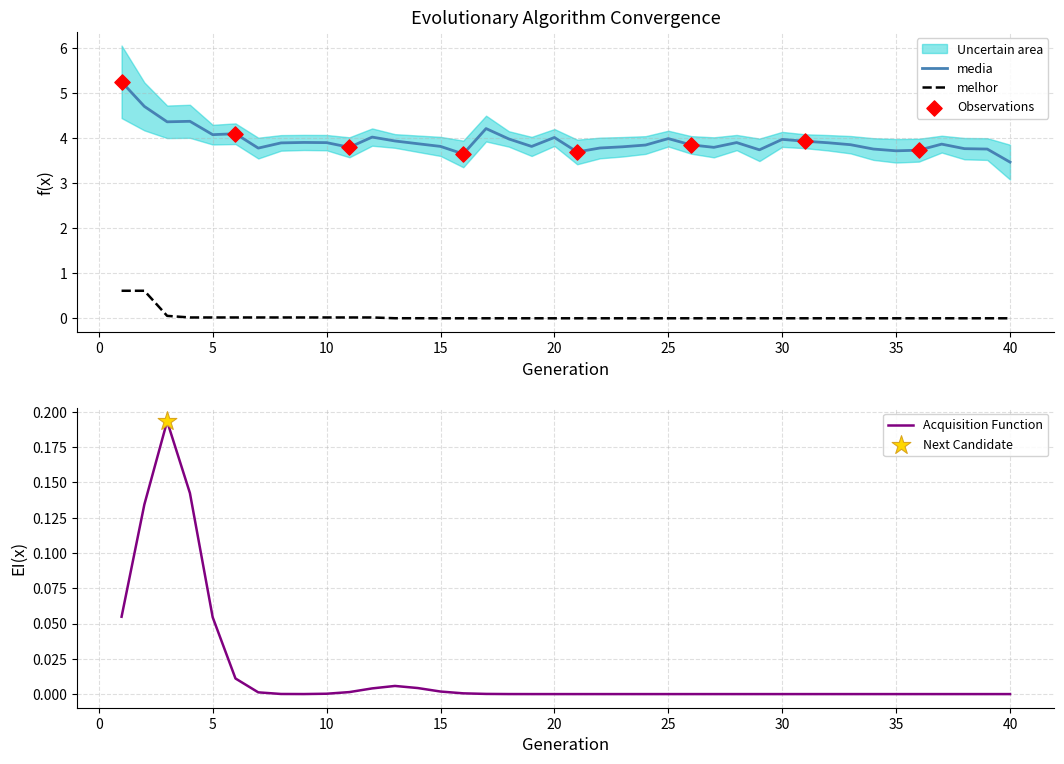

At how many categories does at least one series exceed 3?

40